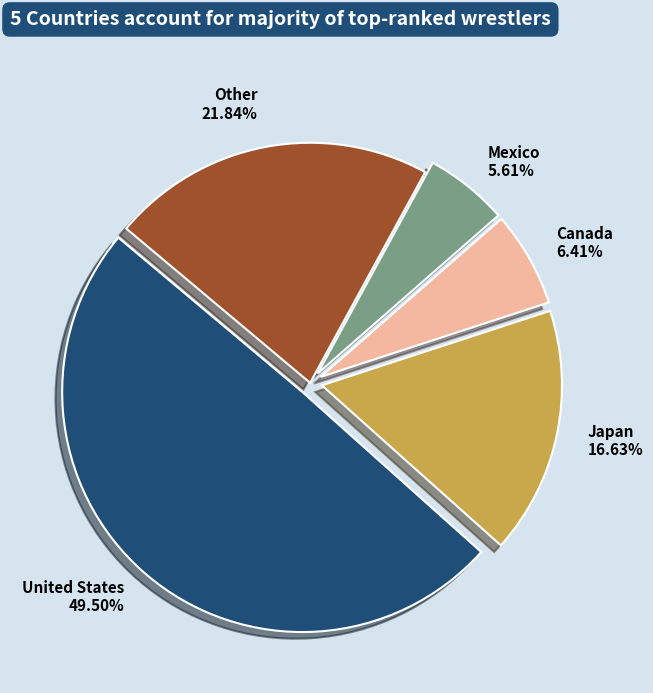

To the nearest percent, what is the difference between the United States and Mexico slice percentages?

44%